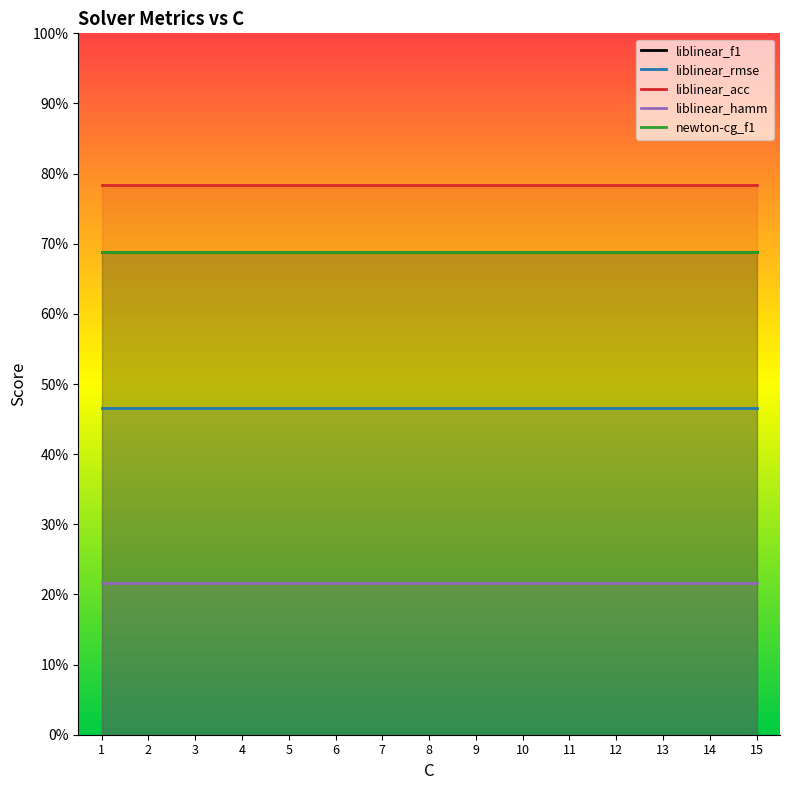

The liblinear_hamm series shows 0.2 at 8. True or false?

True